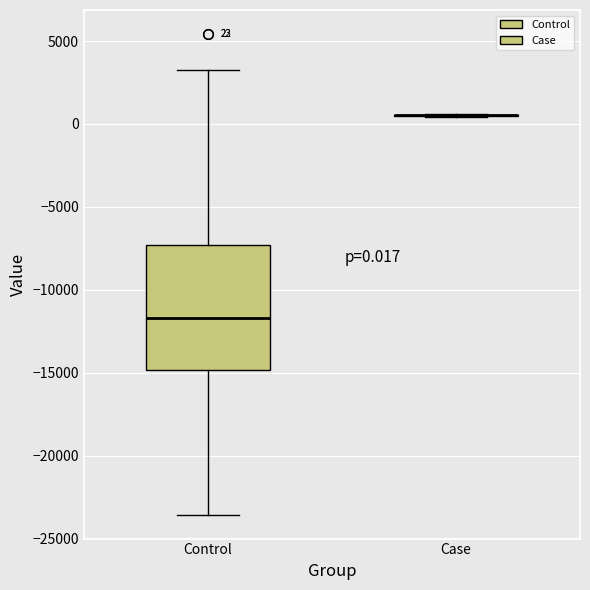

Which box is the tallest, from its lower edge to its upper edge?

Control